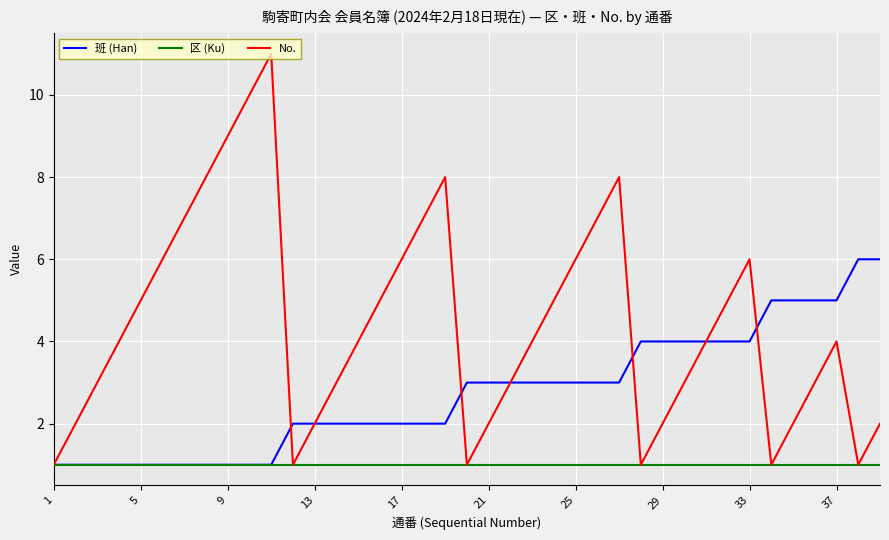

Which series has the largest total across all categories?

No.